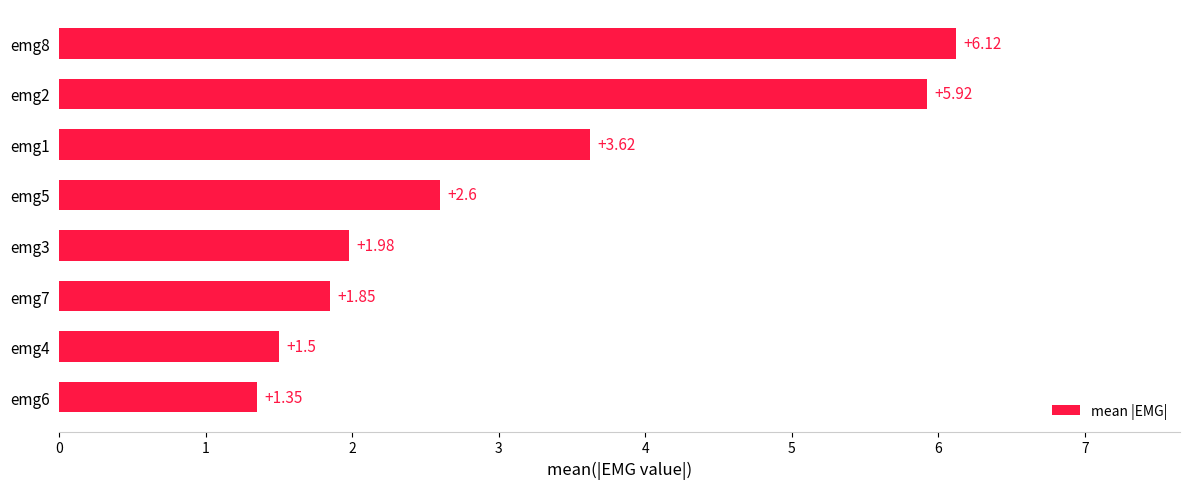

How many bars are there in total?

8